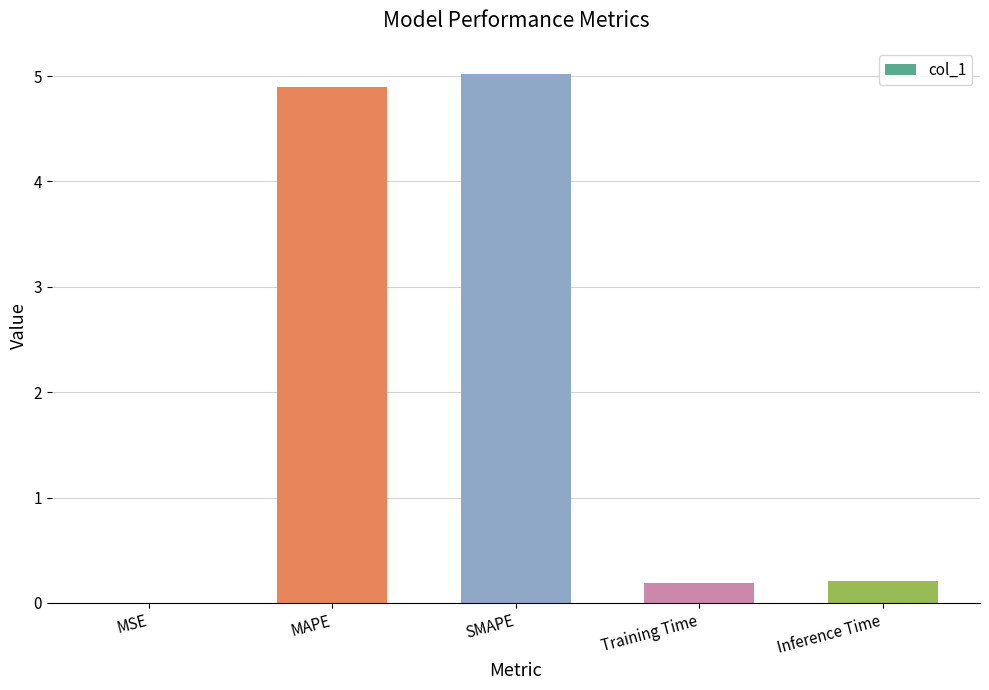

Does the chart contain stacked bars?

No